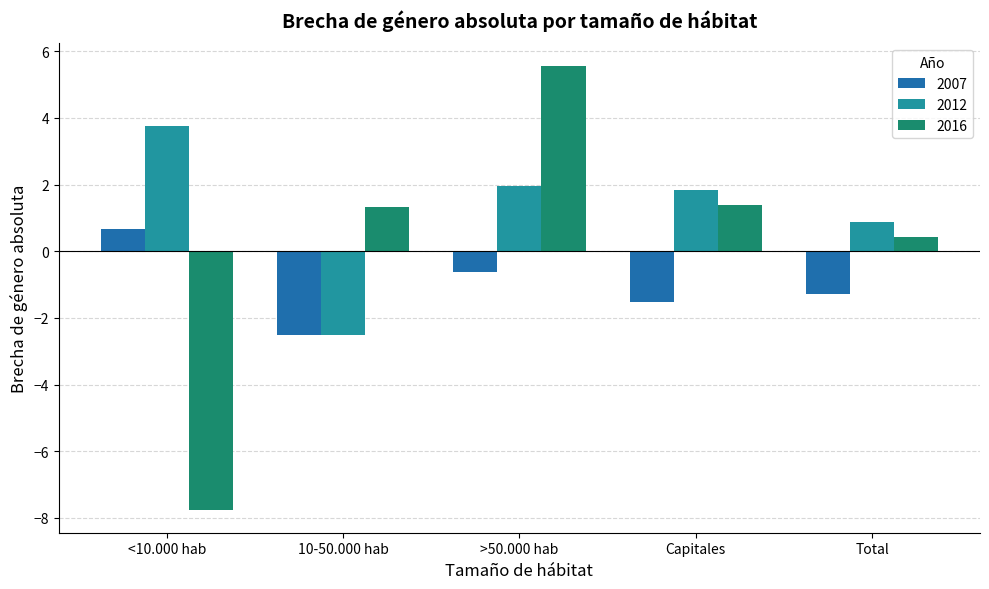

How many values in the 2007 series exceed -1?

2